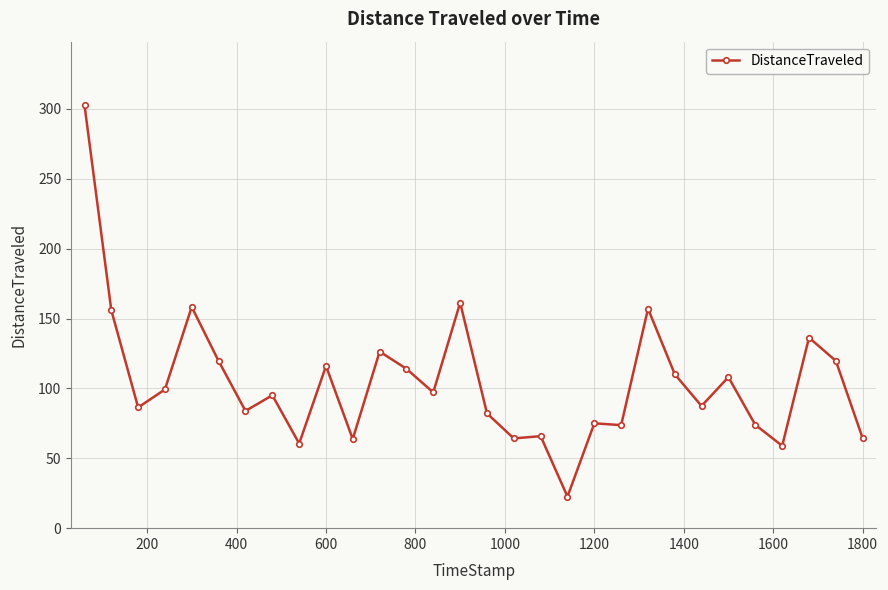

True or false: the data has more than 0 interior local peaks.

True